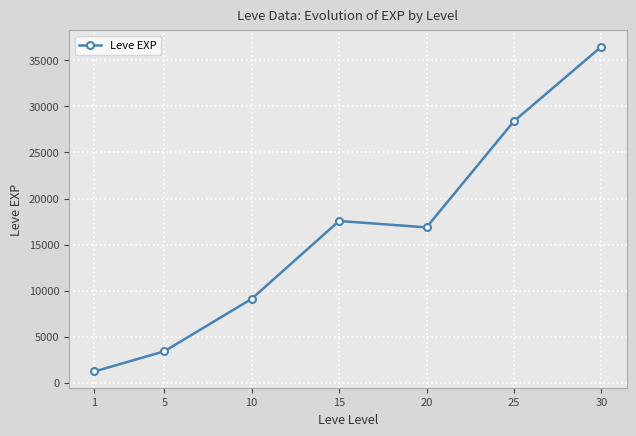

How many lines are shown in the chart?

1